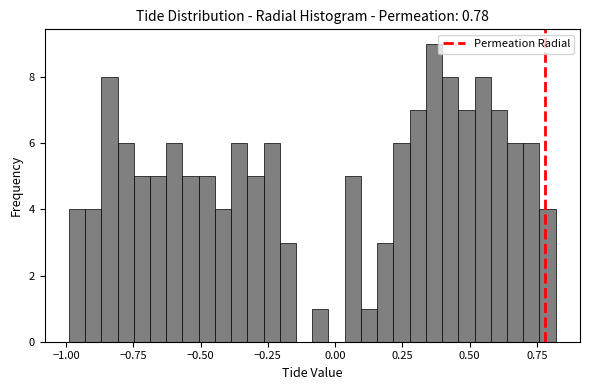

Around what value on the x-axis is the tallest bar? Give the approximate position of its centre, as read against the axis.

0.35